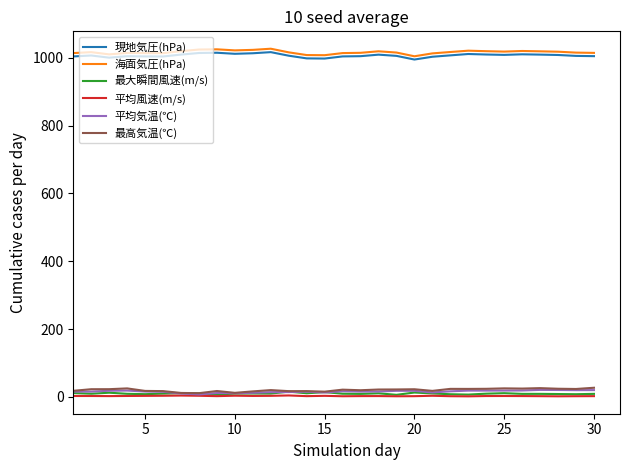

What is the average value of the 現地気圧(hPa) series?

1006.6